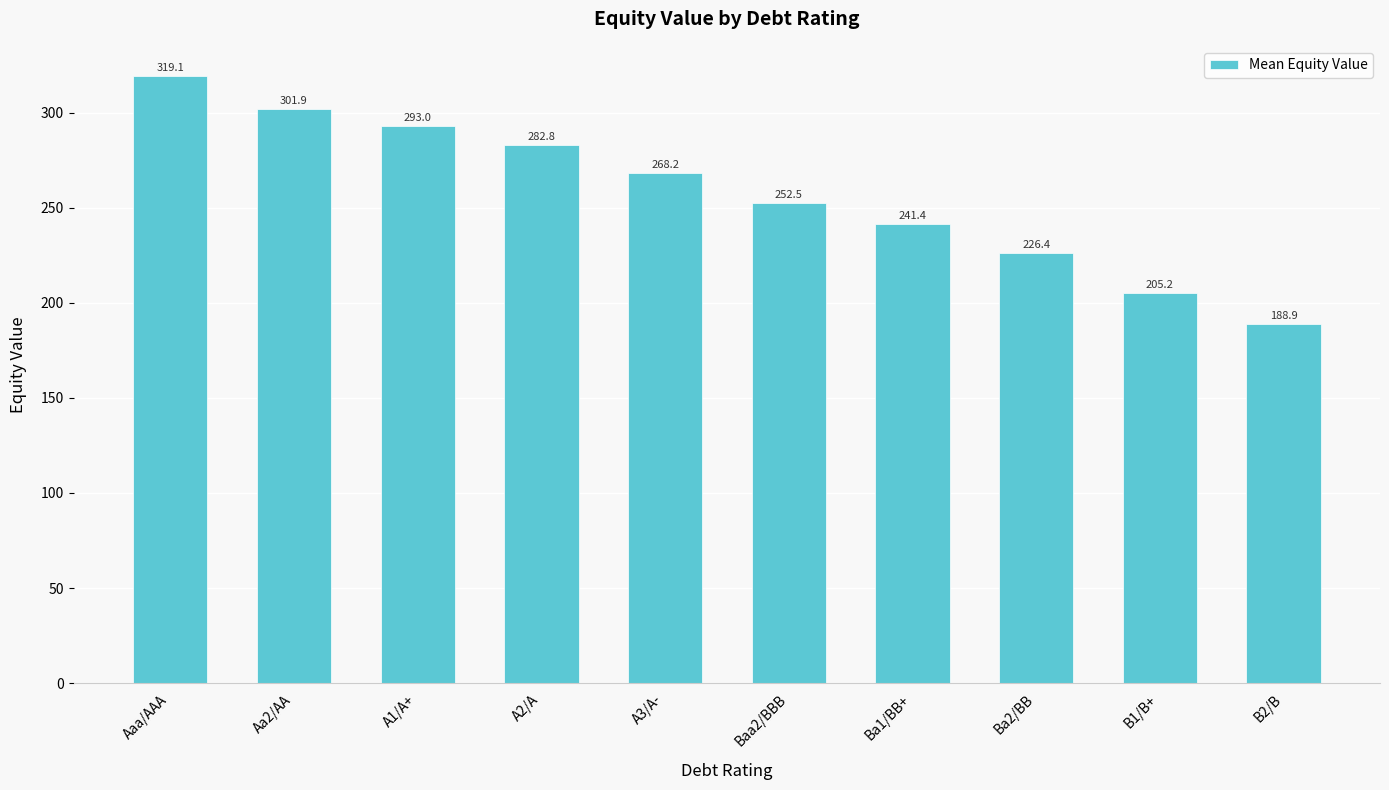

Rank the categories by value from lowest to highest.

B2/B, B1/B+, Ba2/BB, Ba1/BB+, Baa2/BBB, A3/A-, A2/A, A1/A+, Aa2/AA, Aaa/AAA